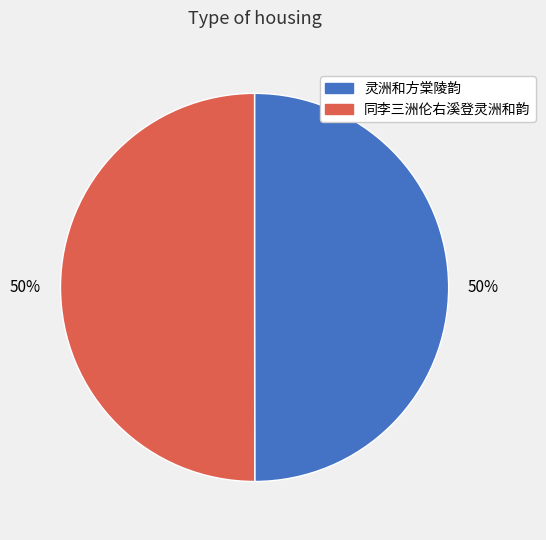

How many slices are in this pie chart?

2